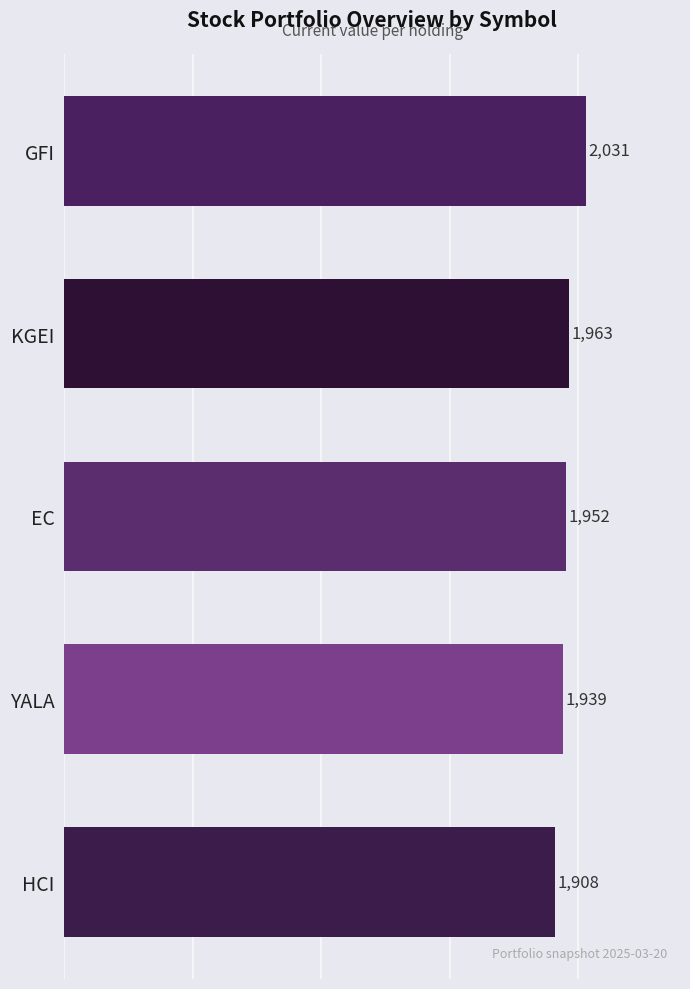

Does the chart contain any negative values?

No